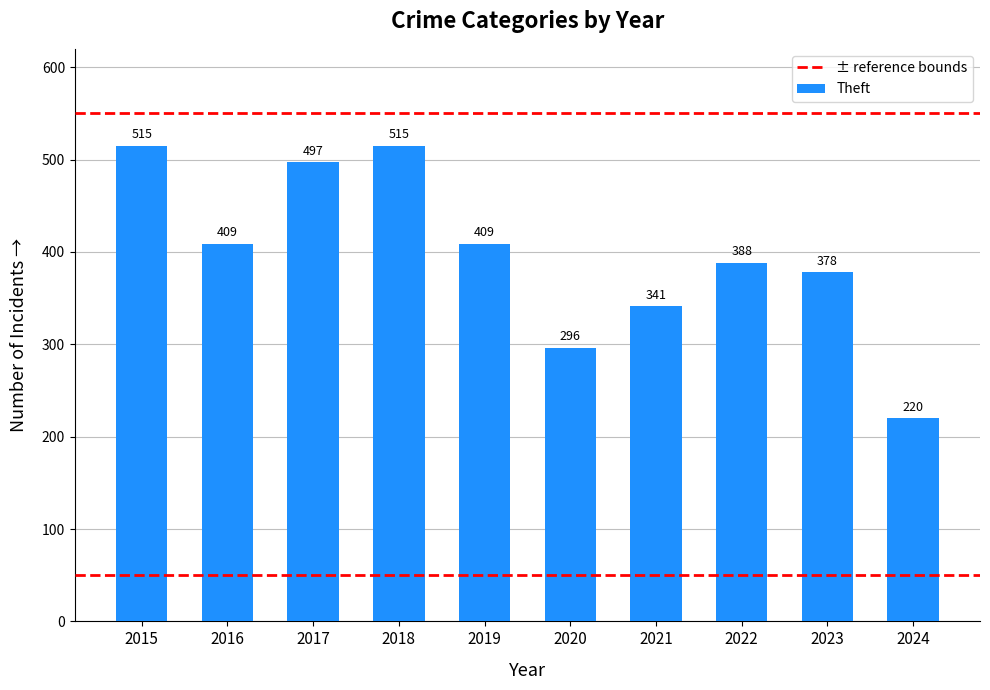

Reading left to right, what are all the values shown in this chart?

515	409	497	515	409	296	341	388	378	220